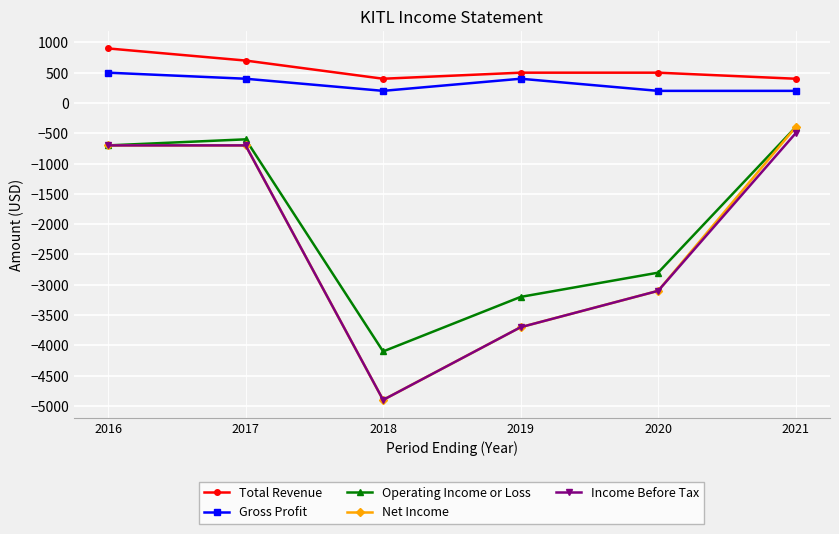

True or false: Net Income has a value of -1077 at 2016.

False